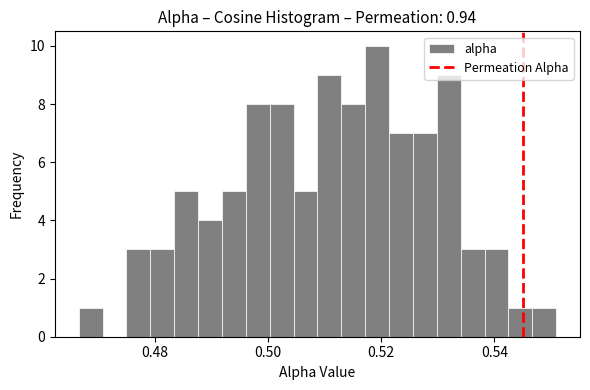

Read against the x-axis, roughly where is the centre of the tallest bar?

0.520